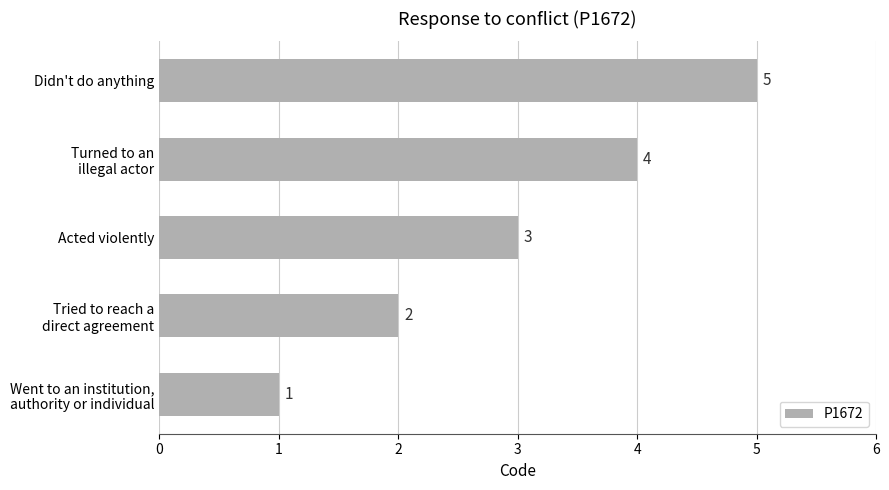

Is it true that the value at Didn't do anything is 7?

False